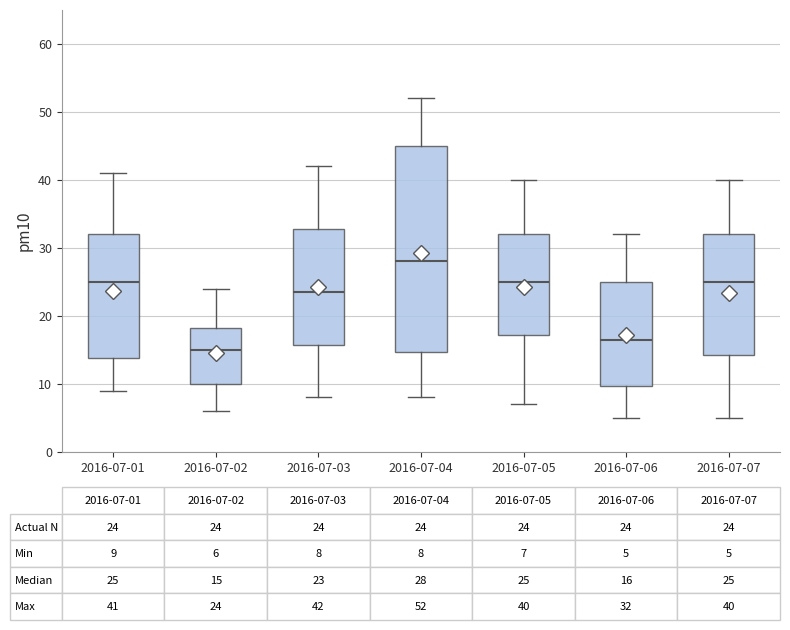

Which box is the tallest, from its lower edge to its upper edge?

2016-07-04